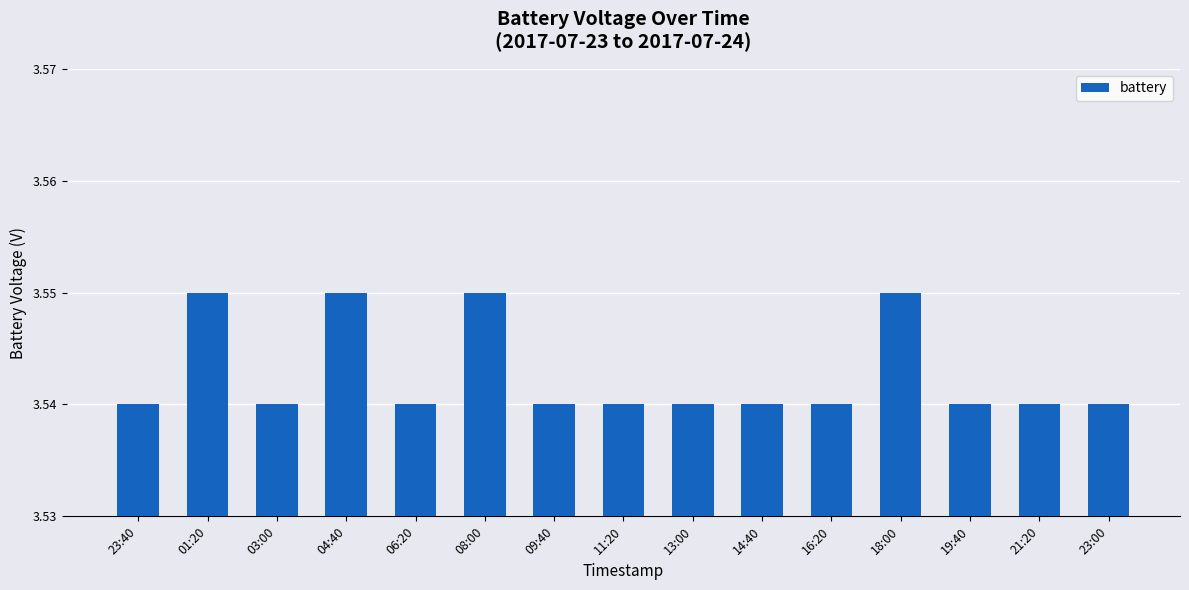

Does the chart contain any negative values?

No